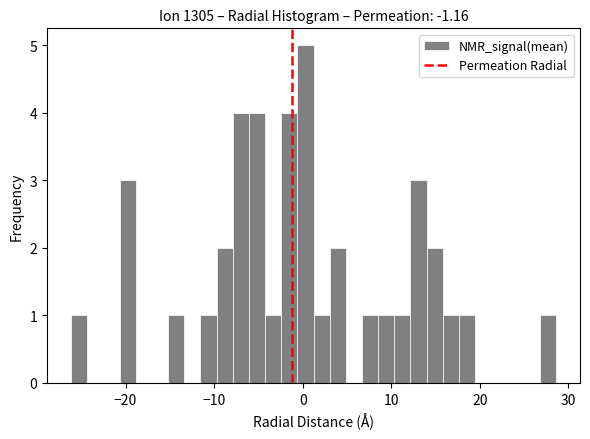

Read against the x-axis, roughly where is the centre of the tallest bar?

0